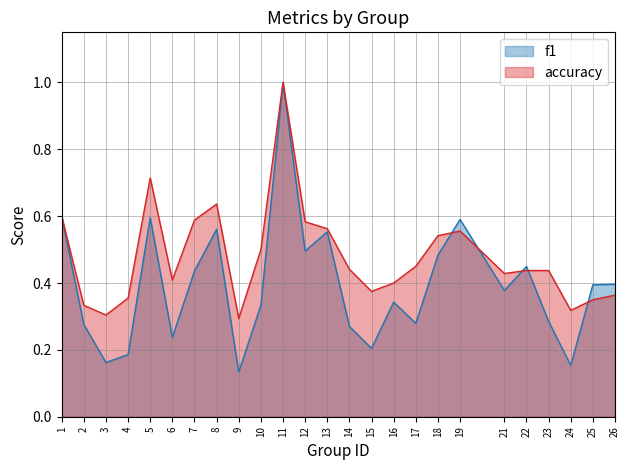

What are all the series names shown in the legend?

f1, accuracy